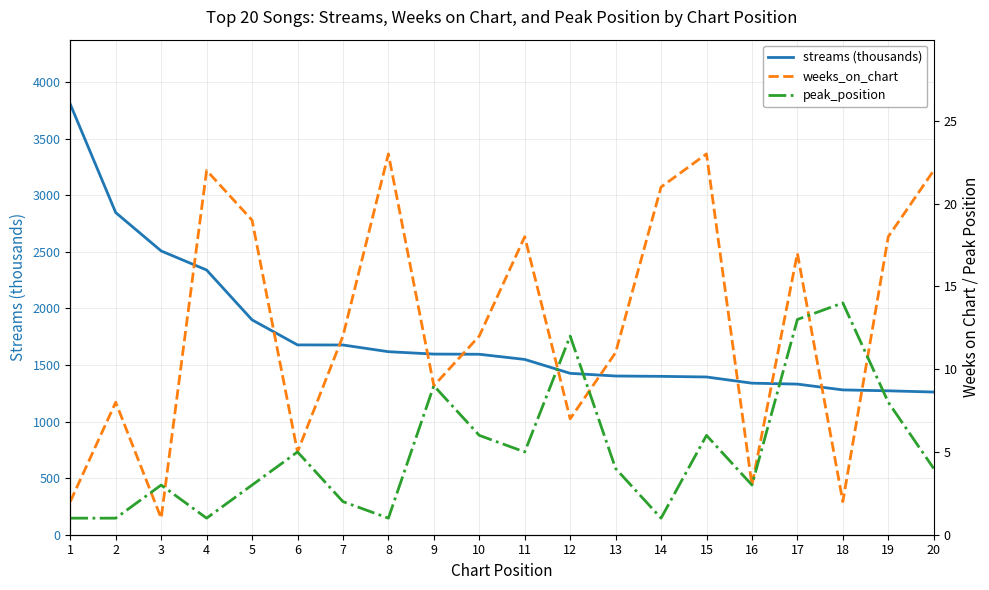

Does the chart display data point markers on the line(s)?

No